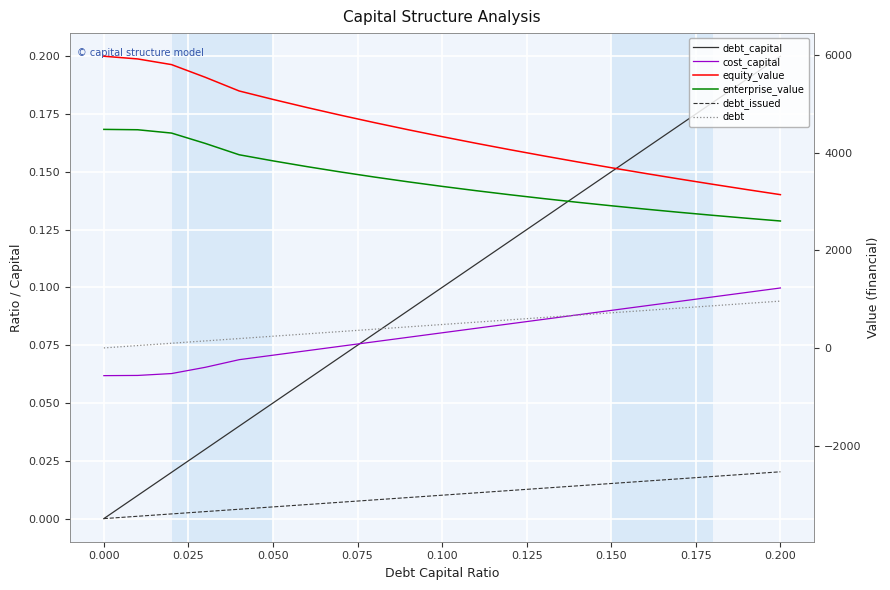

True or false: cost_capital and enterprise_value intersect in this chart.

False